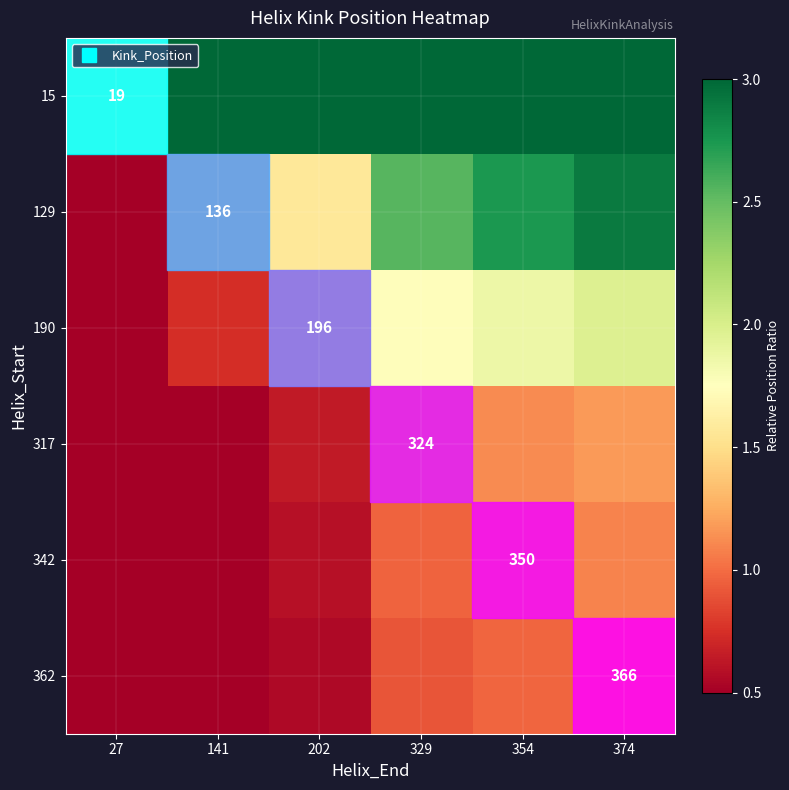

What is the highest value of the 342 series?

1.1